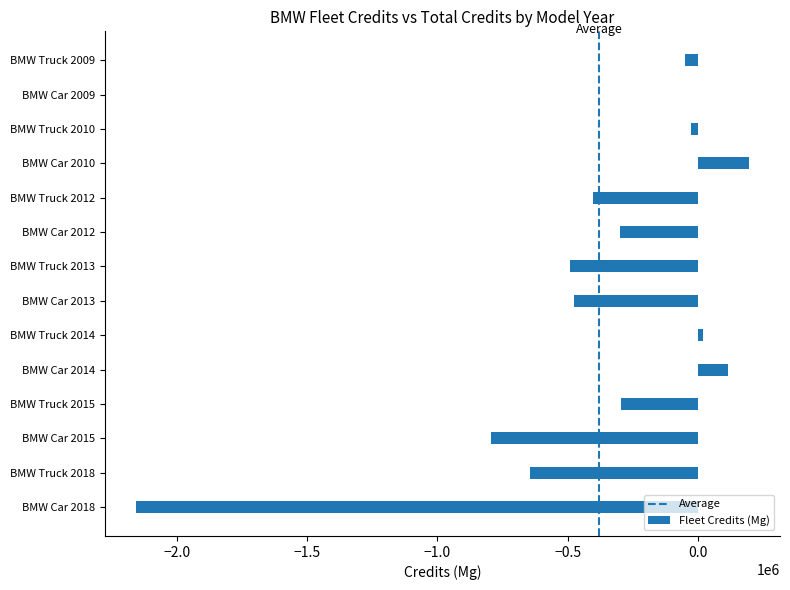

Count the number of categories in the chart.

14